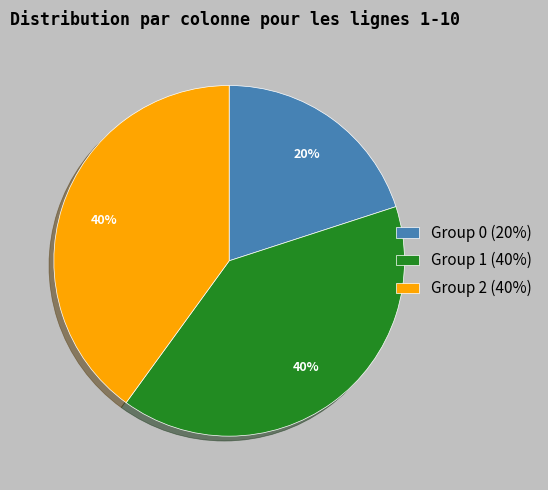

What is the smallest slice in the pie chart?

Group 0 (20%)